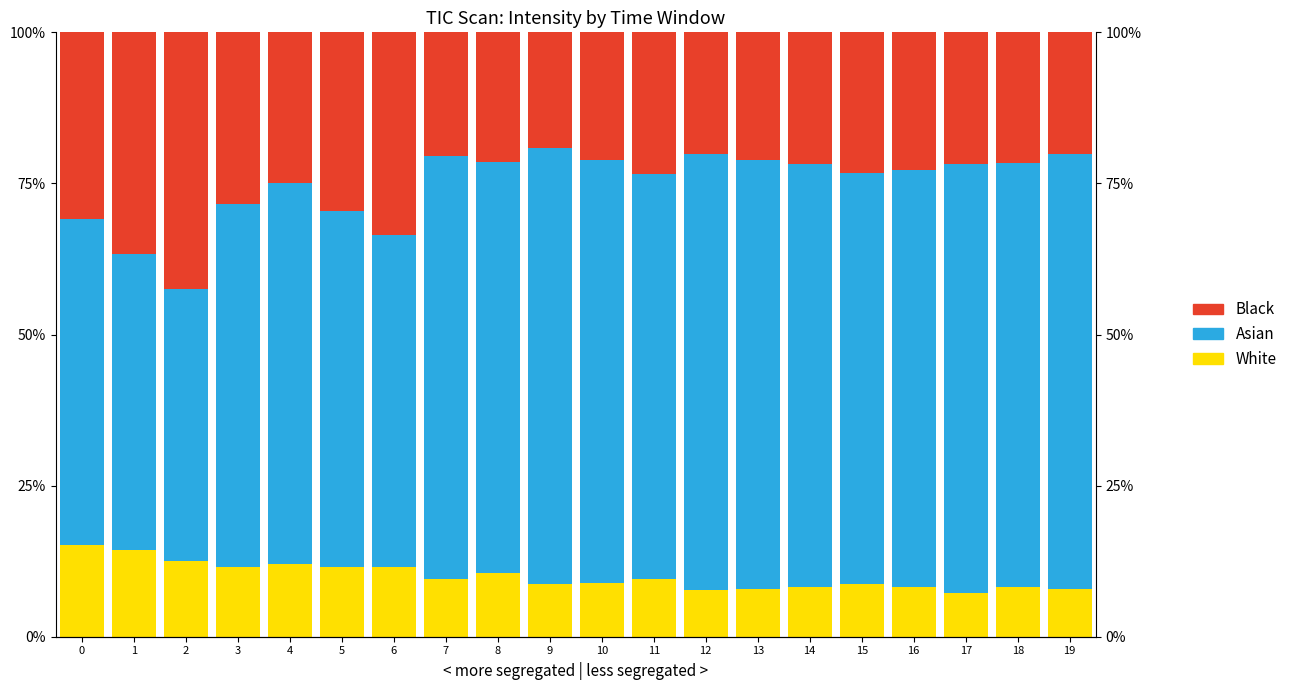

Which has a higher value, 6 or 2?

2